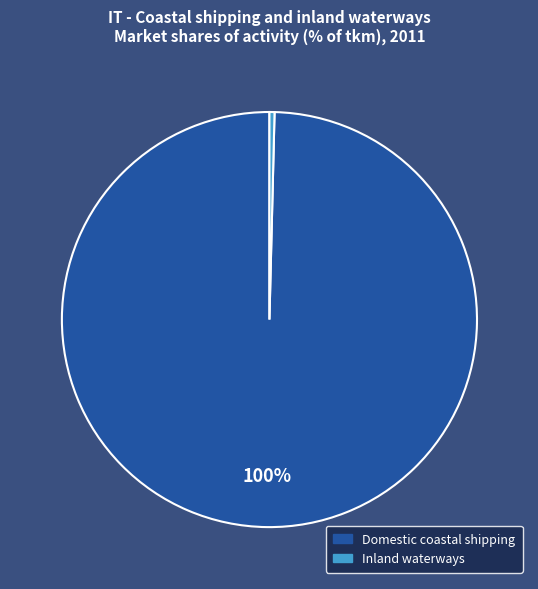

Do Inland waterways and Domestic coastal shipping together represent more than half of the pie?

Yes